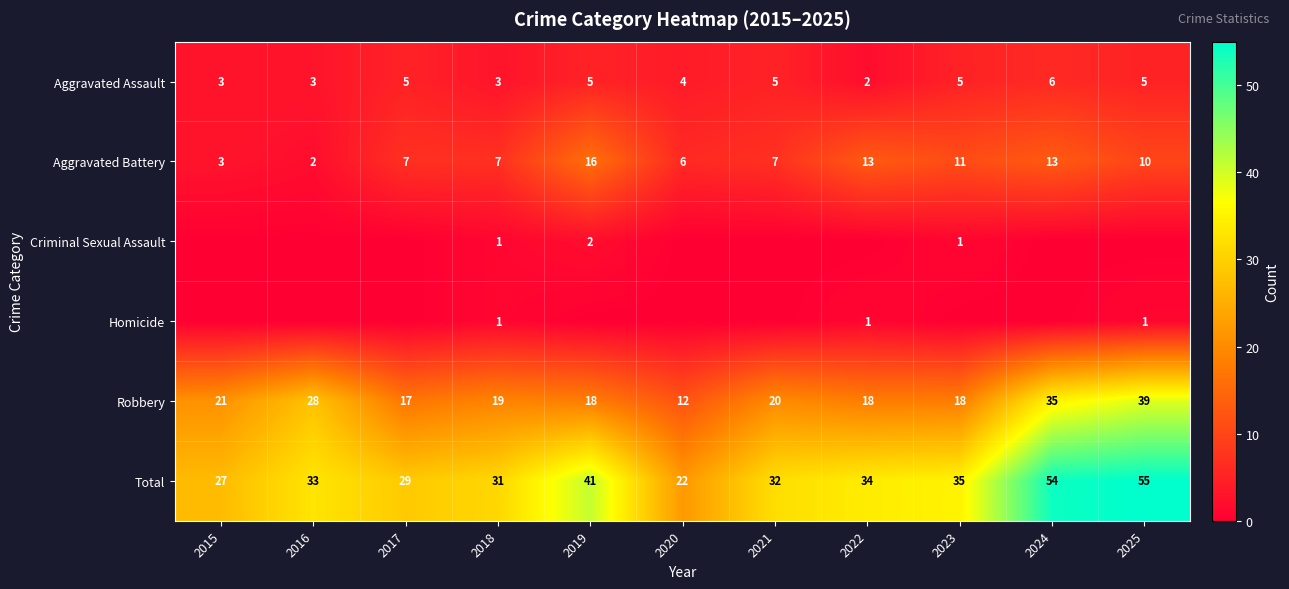

Is it true that Aggravated Assault equals 3 at 2015?

True